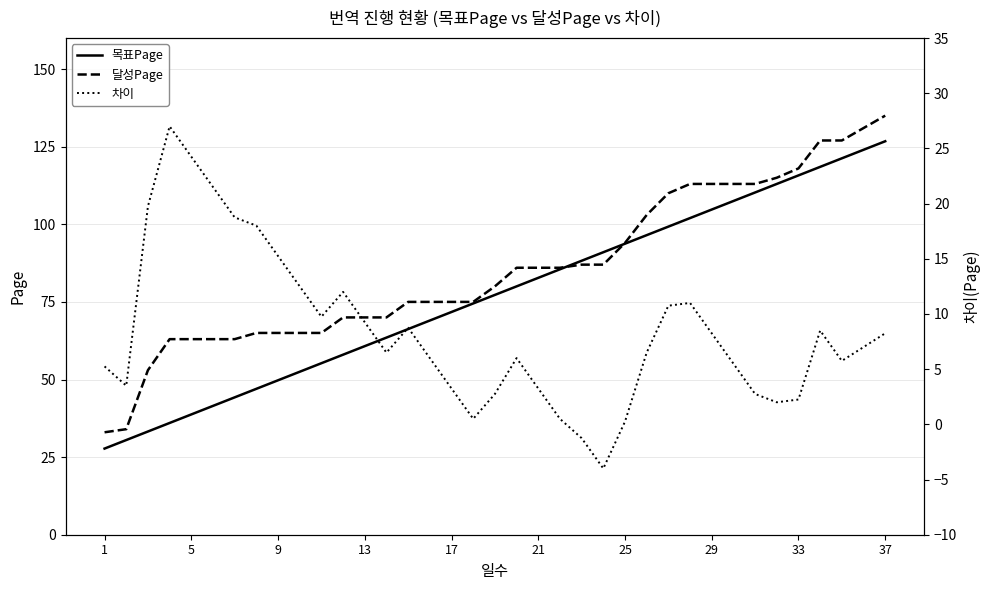

Reading right to left, list all the values displayed in this chart.

목표Page: 126.8	124.0	121.2	118.5	115.8	113.0	110.2	107.5	104.8	102.0	99.2	96.5	93.8	91.0	88.2	85.5	82.8	80.0	77.2	74.5	71.8	69.0	66.2	63.5	60.8	58.0	55.2	52.5	49.8	47.0	44.2	41.5	38.8	36.0	33.2	30.5	27.8
달성Page: 135.0	131.0	127.0	127.0	118.0	115.0	113.0	113.0	113.0	113.0	110.0	103.0	94.0	87.0	87.0	86.0	86.0	86.0	80.0	75.0	75.0	75.0	75.0	70.0	70.0	70.0	65.0	65.0	65.0	65.0	63.0	63.0	63.0	63.0	53.0	34.0	33.0
차이: 8.2	7.0	5.8	8.5	2.2	2.0	2.8	5.5	8.2	11.0	10.8	6.5	0.2	-4.0	-1.2	0.5	3.2	6.0	2.8	0.5	3.2	6.0	8.8	6.5	9.2	12.0	9.8	12.5	15.2	18.0	18.8	21.5	24.2	27.0	19.8	3.5	5.2